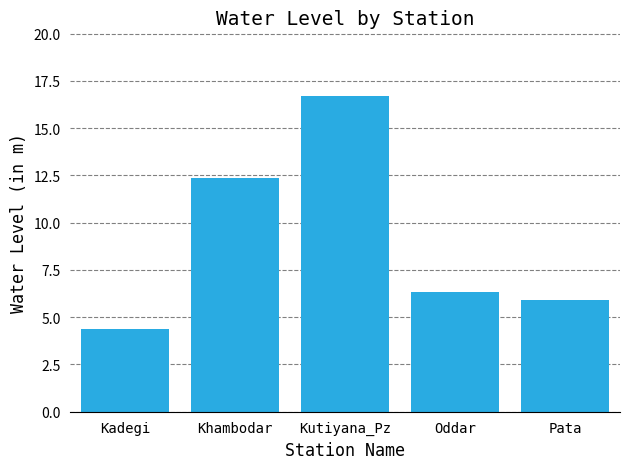

At which label does the data first exceed 6?

Khambodar